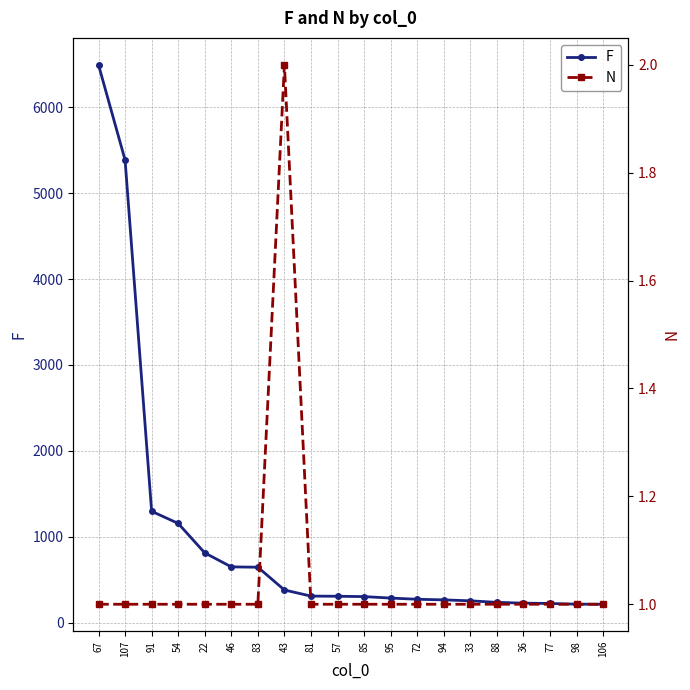

What is the value of the N point at the 18th from the left?

1